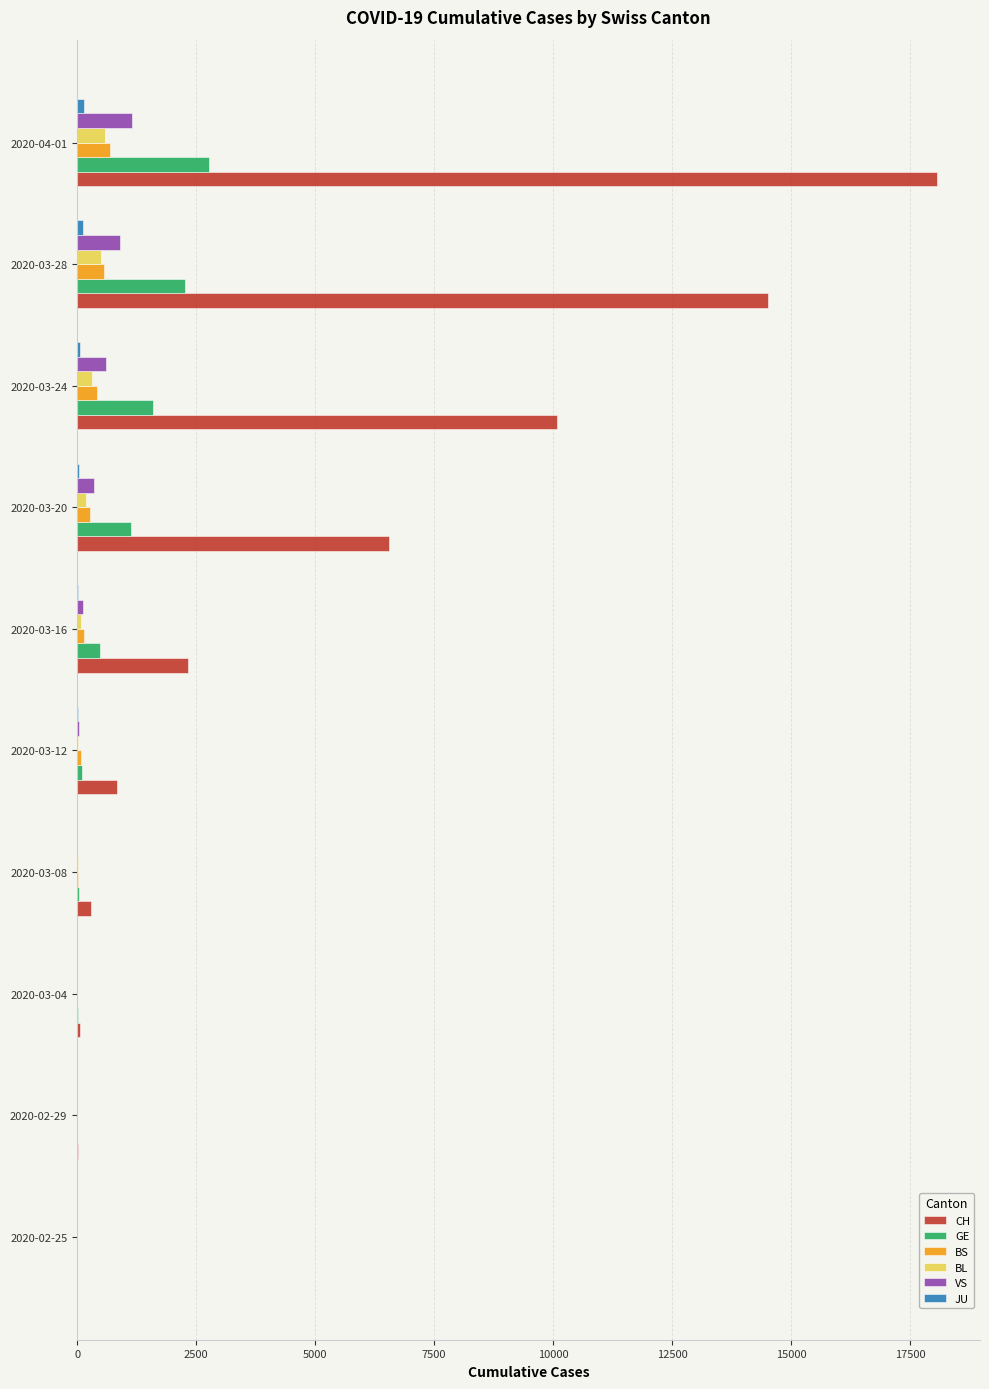

What is the sum of all BS values?

2195